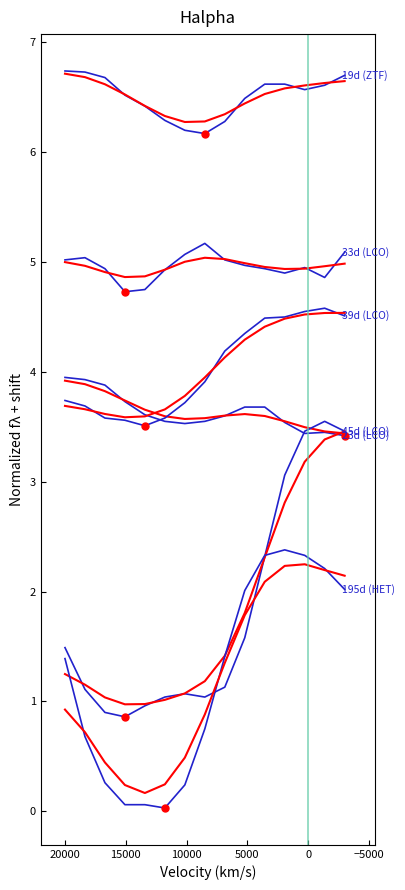

What is the sum of all 45d (LCO) values?

27.0